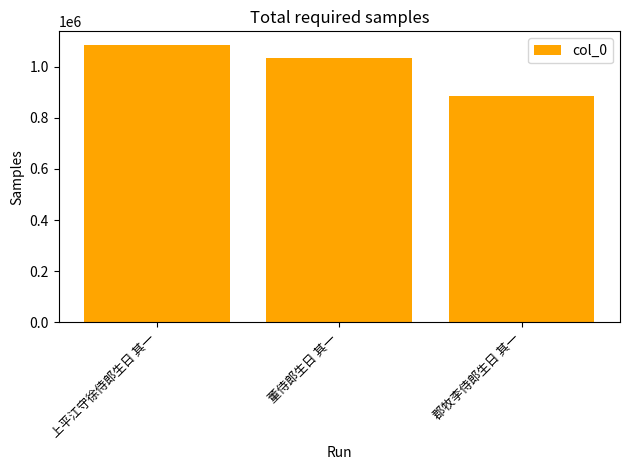

What is the label of the 2nd bar from the left?

董侍郎生日 其一